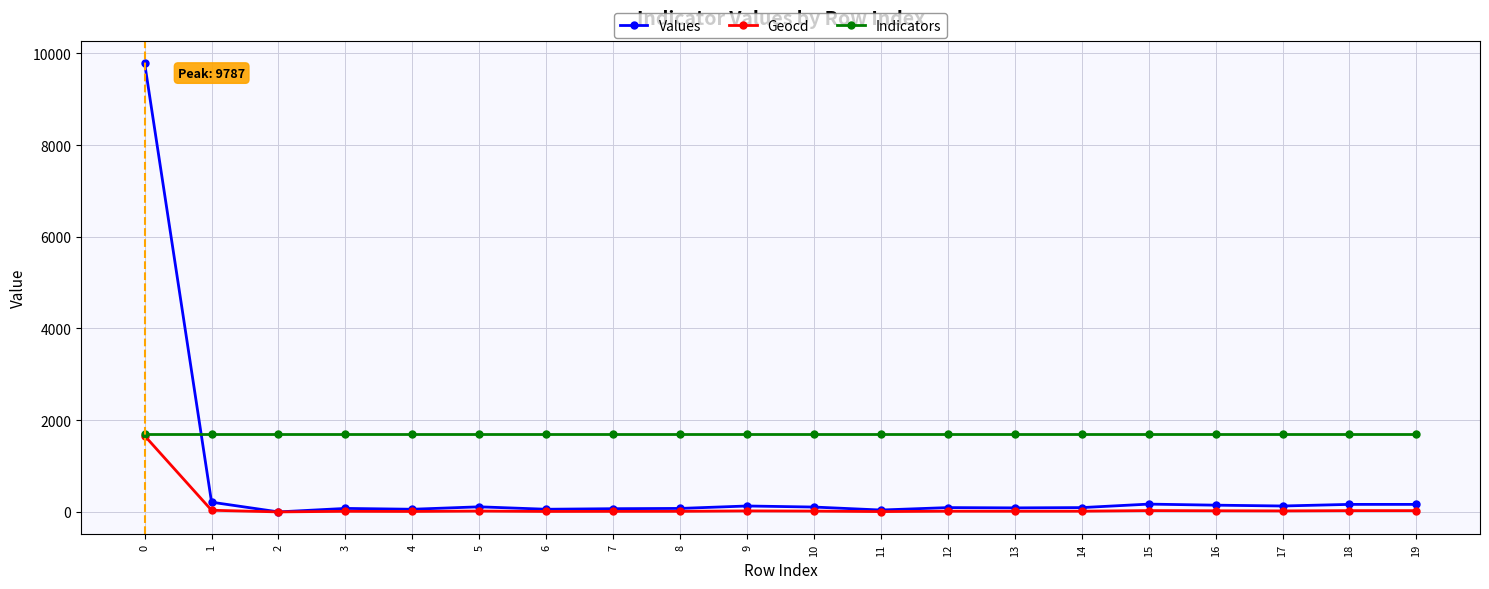

Which series has the largest total across all categories?

Indicators